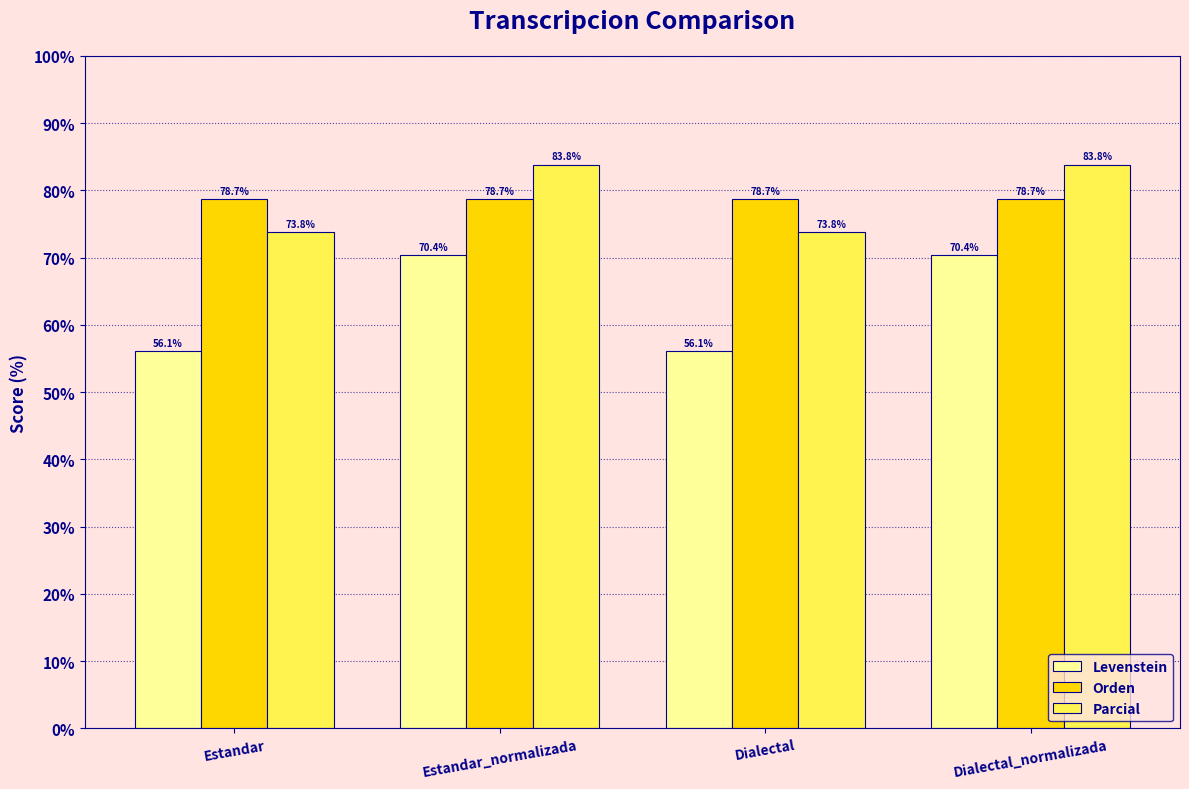

Does the chart contain any negative values?

No